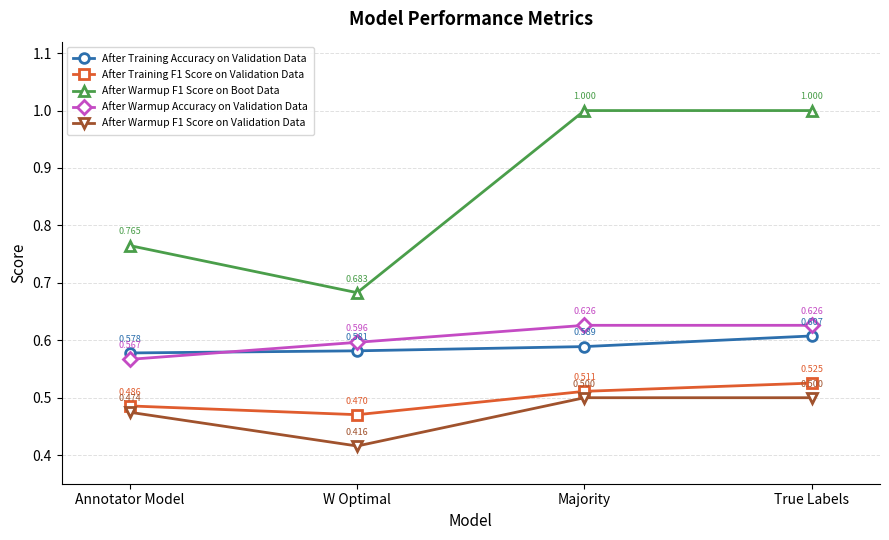

True or false: After Warmup Accuracy on Validation Data has more than 2 interior local peaks.

False